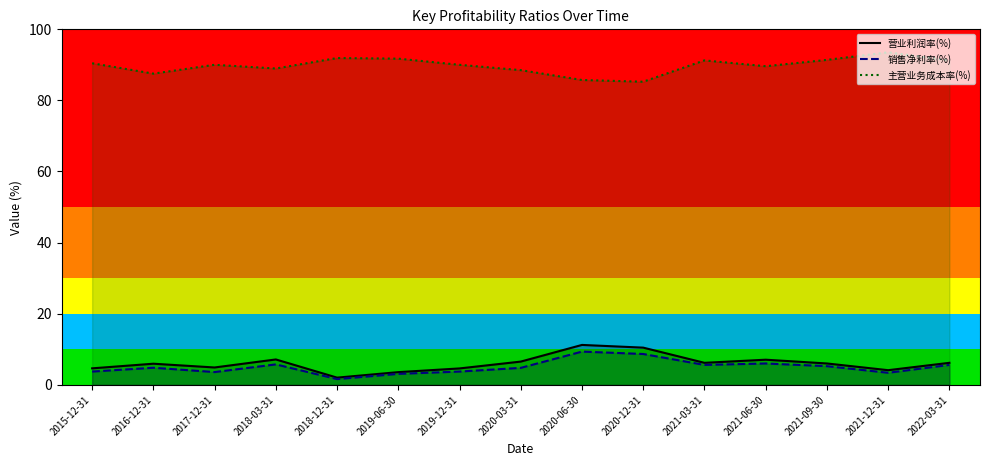

Is the value of 销售净利率(%) at 2016-12-31 greater than the value of 主营业务成本率(%) at 2022-03-31?

No